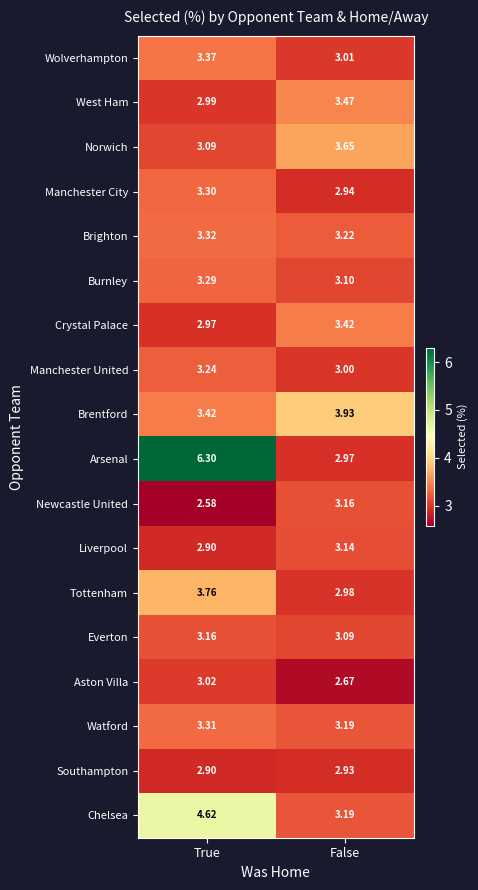

Where is West Ham nearest to the value 3?

True